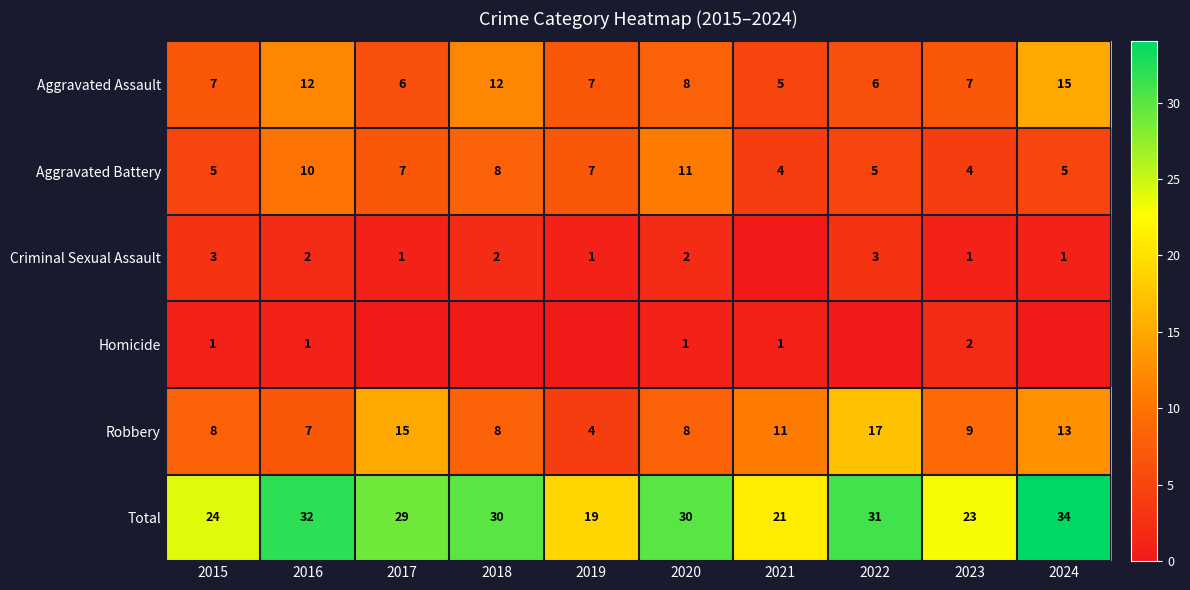

Which label corresponds to the largest value in the chart?

2024